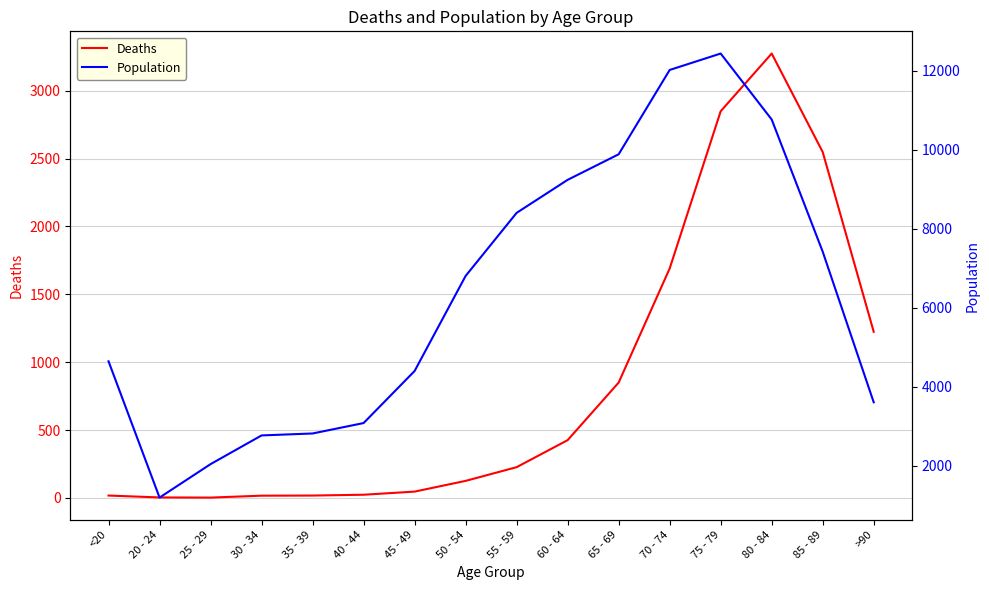

How many lines are shown in the chart?

2